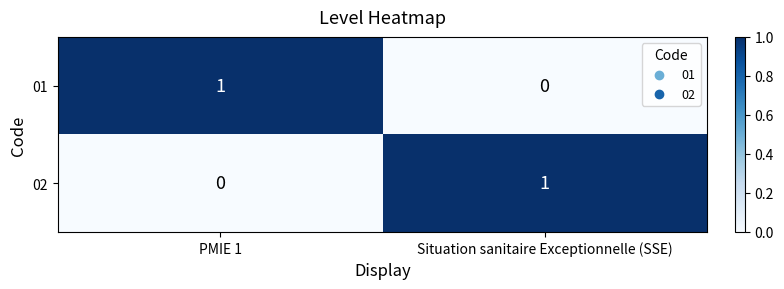

At which label is 01 closest to 0?

Situation sanitaire Exceptionnelle (SSE)